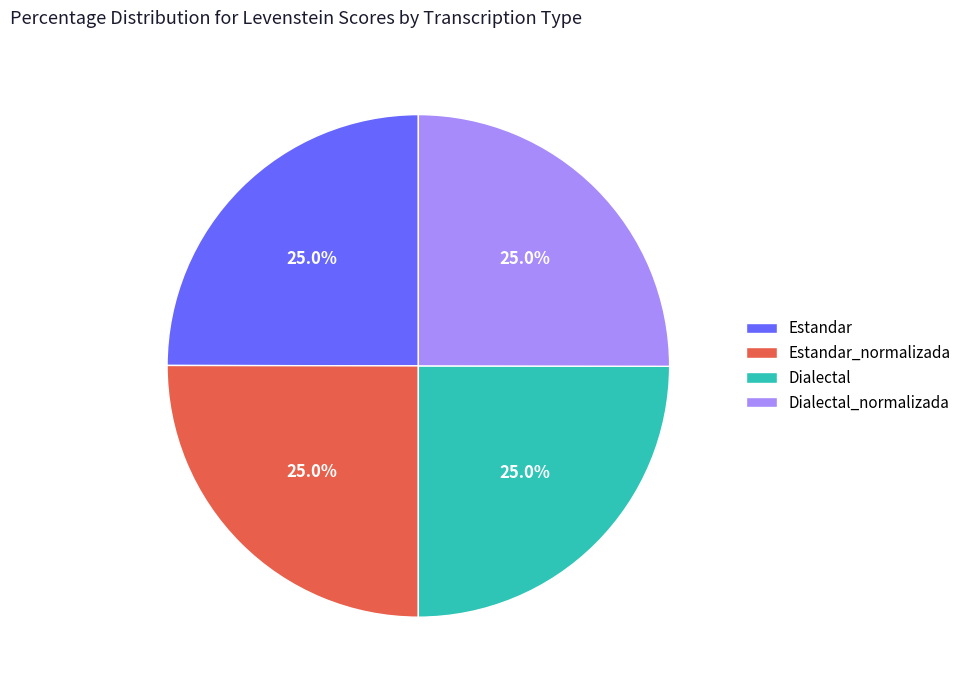

To the nearest percent, what portion does Dialectal_normalizada represent?

25%